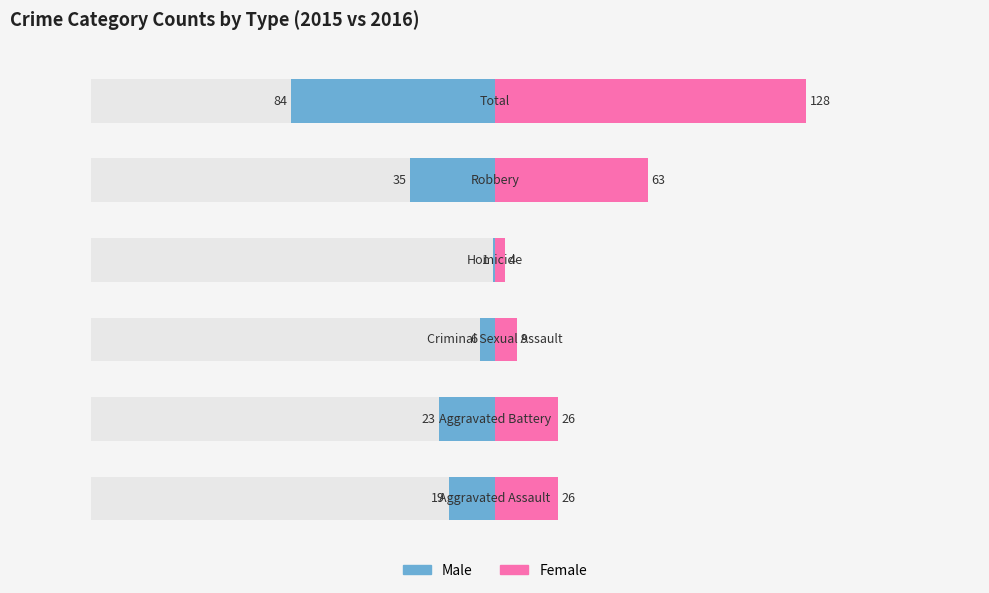

The Female series shows 42 at 4. True or false?

False